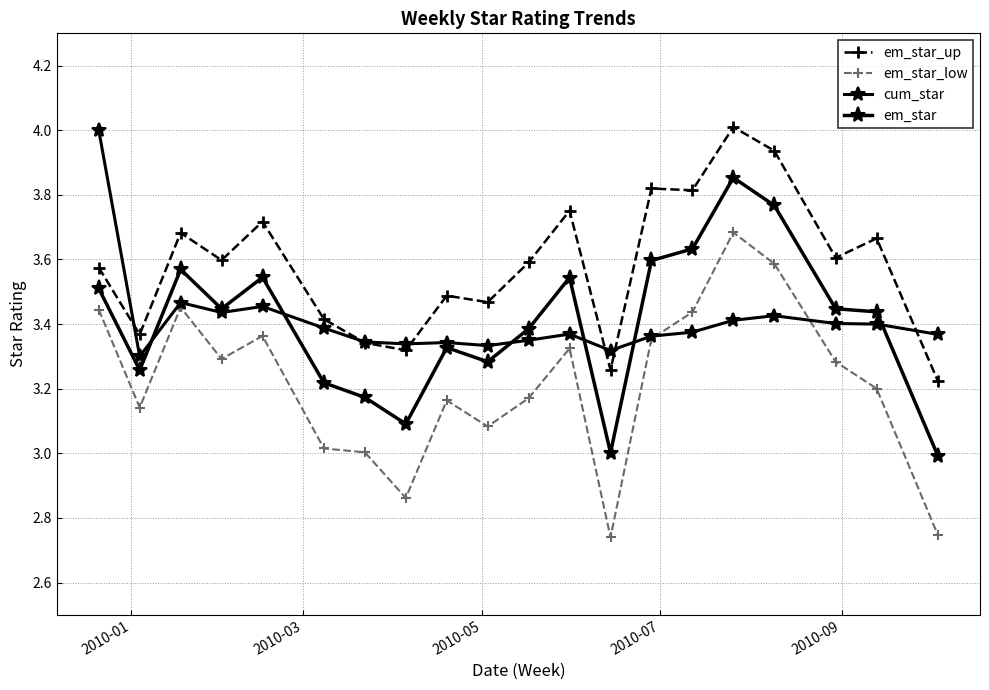

Reading left to right, what are all the values shown in this chart?

em_star_up: 3.6	3.4	3.7	3.6	3.7	3.4	3.3	3.3	3.5	3.5	3.6	3.8	3.3	3.8	3.8	4.0	3.9	3.6	3.7	3.2
em_star_low: 3.4	3.1	3.5	3.3	3.4	3.0	3.0	2.9	3.2	3.1	3.2	3.3	2.7	3.4	3.4	3.7	3.6	3.3	3.2	2.7
cum_star: 4.0	3.3	3.5	3.4	3.5	3.4	3.3	3.3	3.3	3.3	3.4	3.4	3.3	3.4	3.4	3.4	3.4	3.4	3.4	3.4
em_star: 3.5	3.3	3.6	3.4	3.5	3.2	3.2	3.1	3.3	3.3	3.4	3.5	3.0	3.6	3.6	3.9	3.8	3.4	3.4	3.0